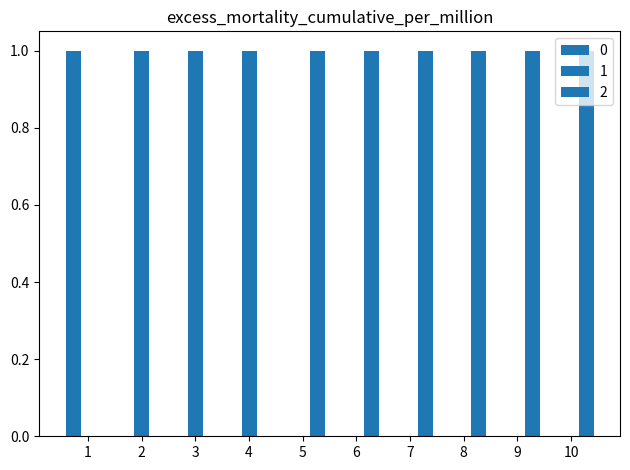

Between 4 and 6, which is larger?

4